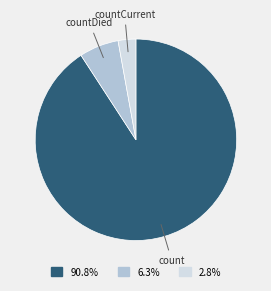

How many segments does this pie chart have?

3